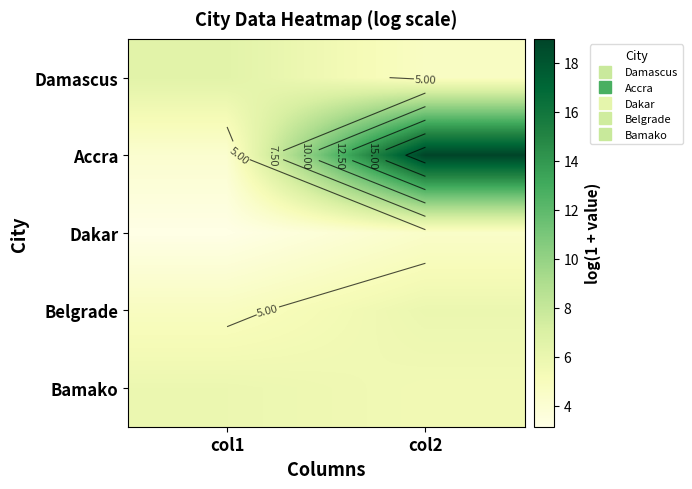

What is the average value of the Dakar series?

3.8